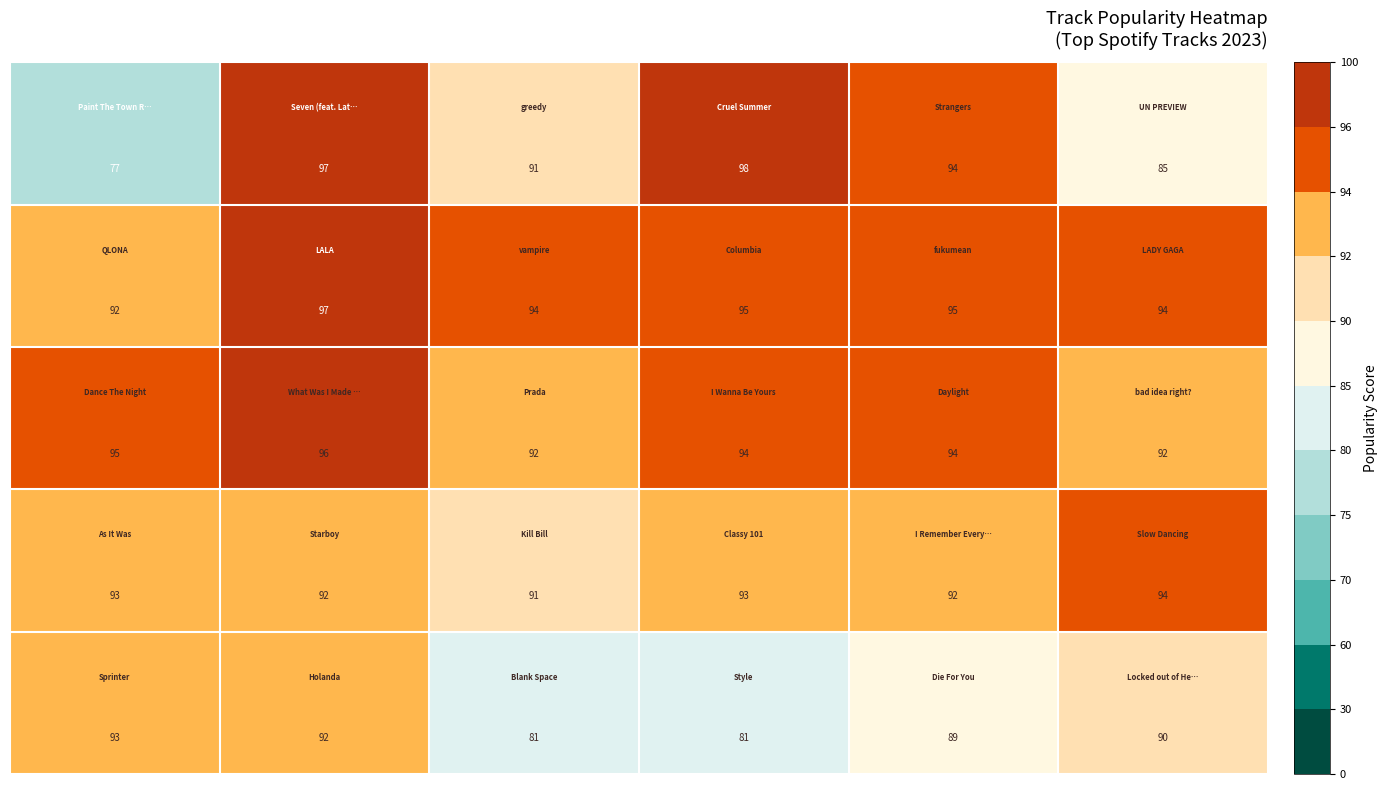

At how many categories does at least one series exceed 83?

6